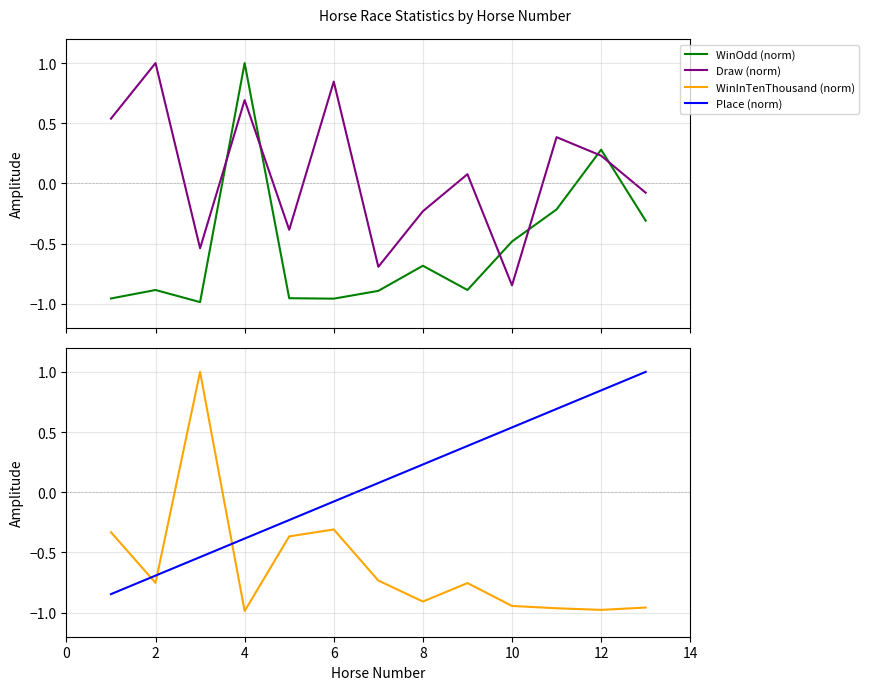

Which series has the largest total across all categories?

Draw (norm)